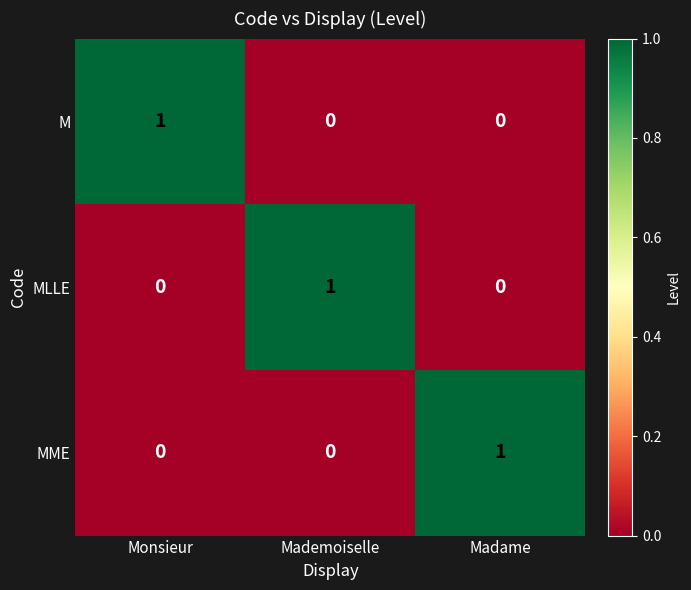

True or false: M has a value of 1 at Mademoiselle.

False